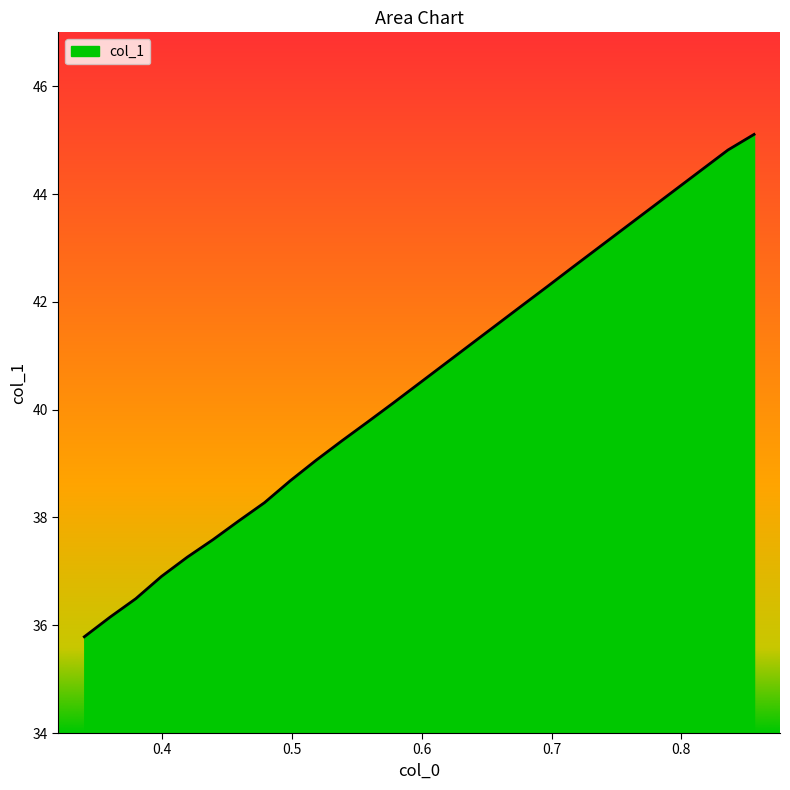

What is the greatest value displayed?

45.1